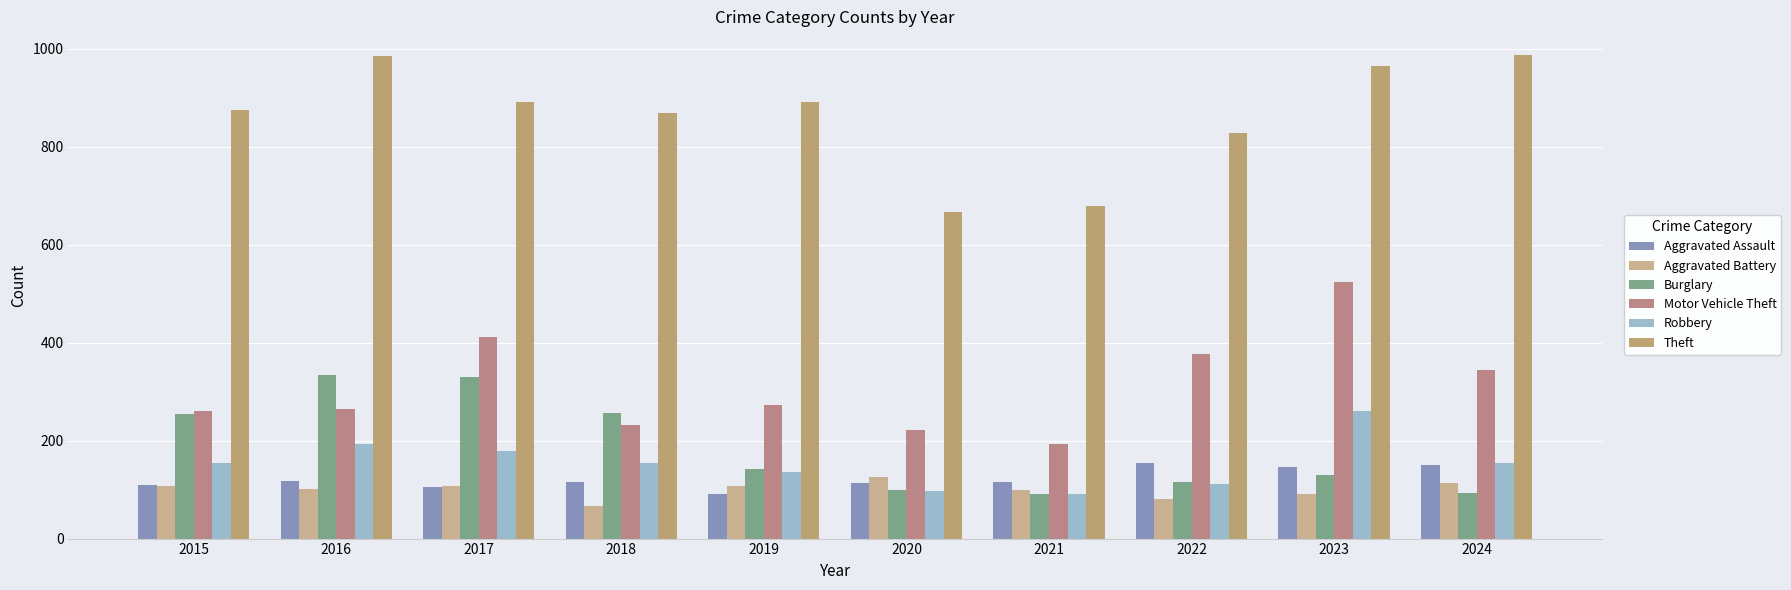

Between 2015 and 2020, which series saw the biggest shift?

Theft